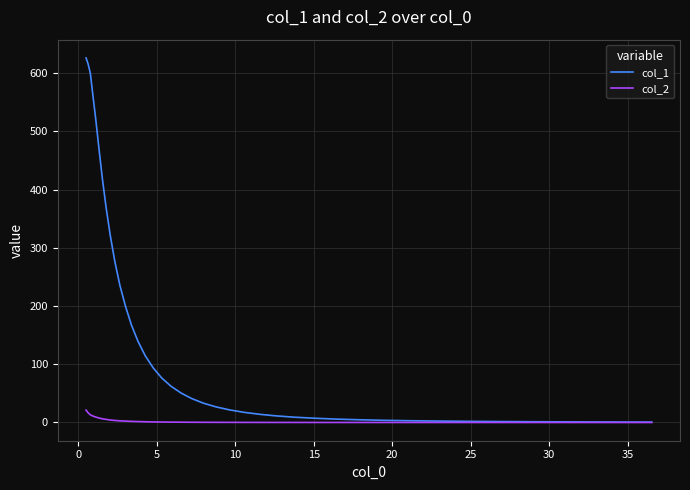

Rank the series by their maximum value, from lowest to highest.

col_2, col_1